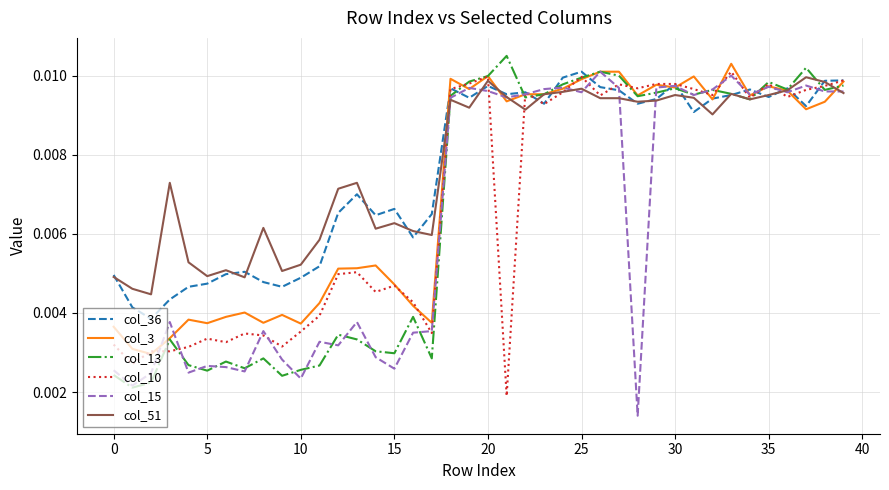

True or false: col_3 and col_51 cross at least once.

True